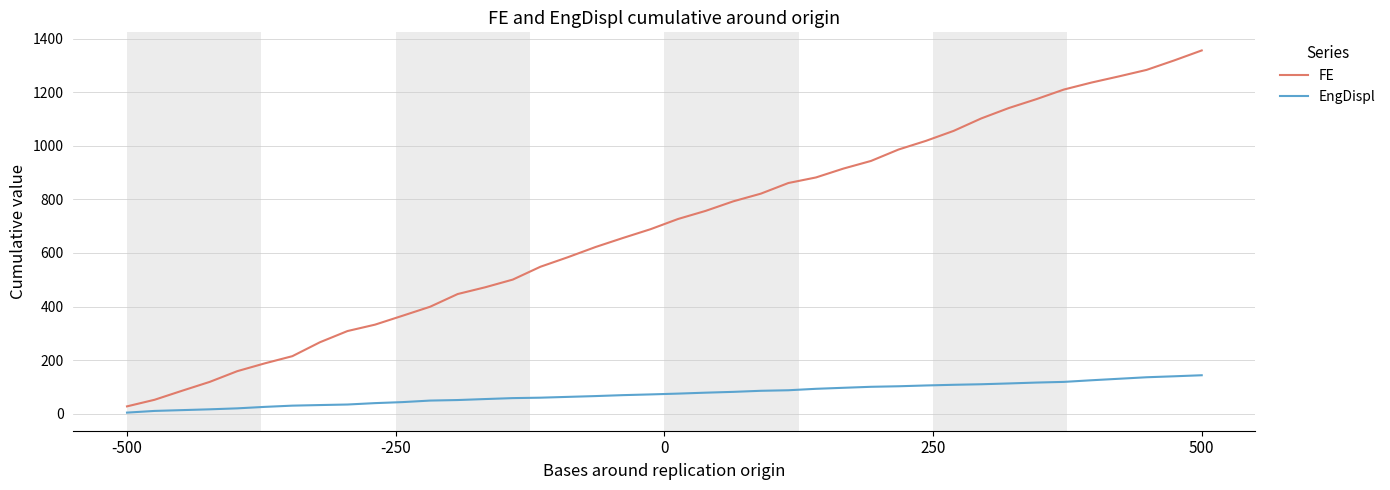

How many categories are shown in the chart?

40